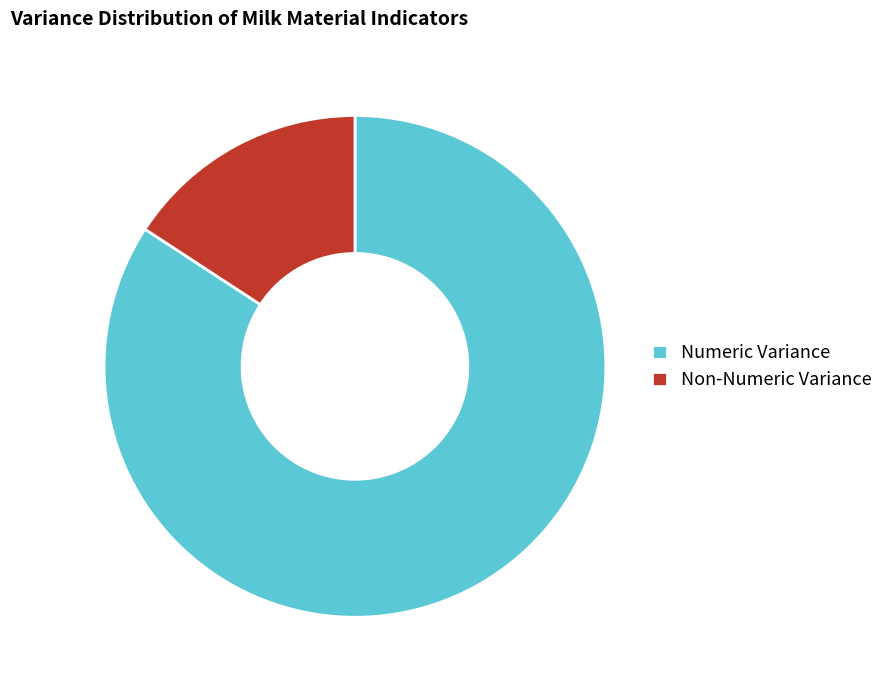

Which category has the smallest portion of the pie?

Non-Numeric Variance